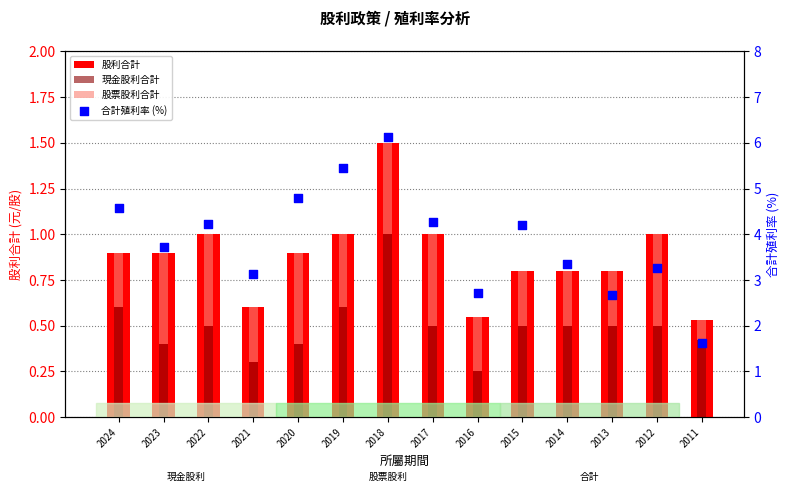

Which series contains the lowest Y value?

股票股利合計